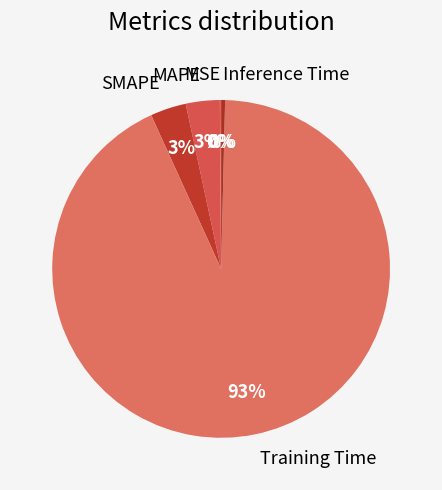

Is there any slice that represents more than half of the pie?

Yes